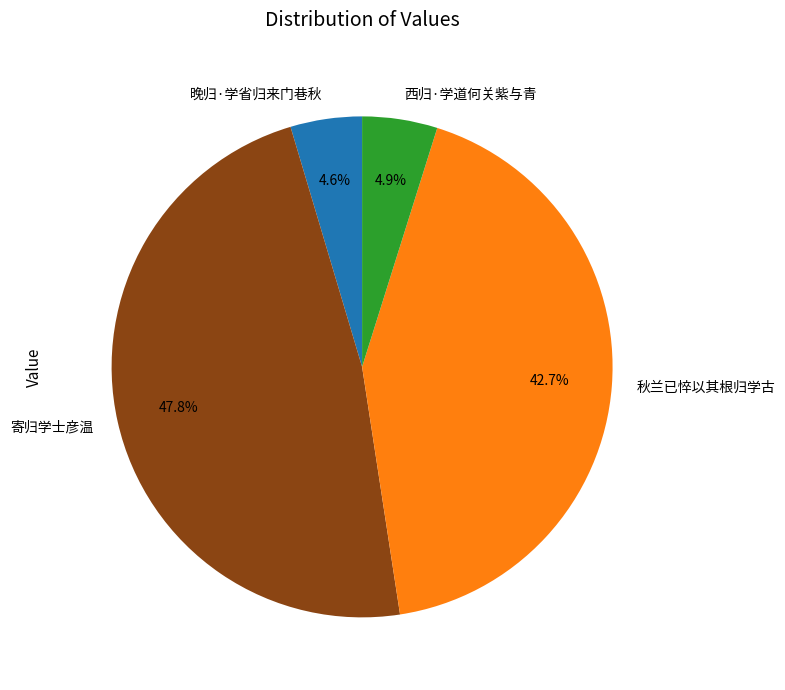

What is the total percentage of 晚归·学省归来门巷秋 and 寄归学士彦温?

52.4%